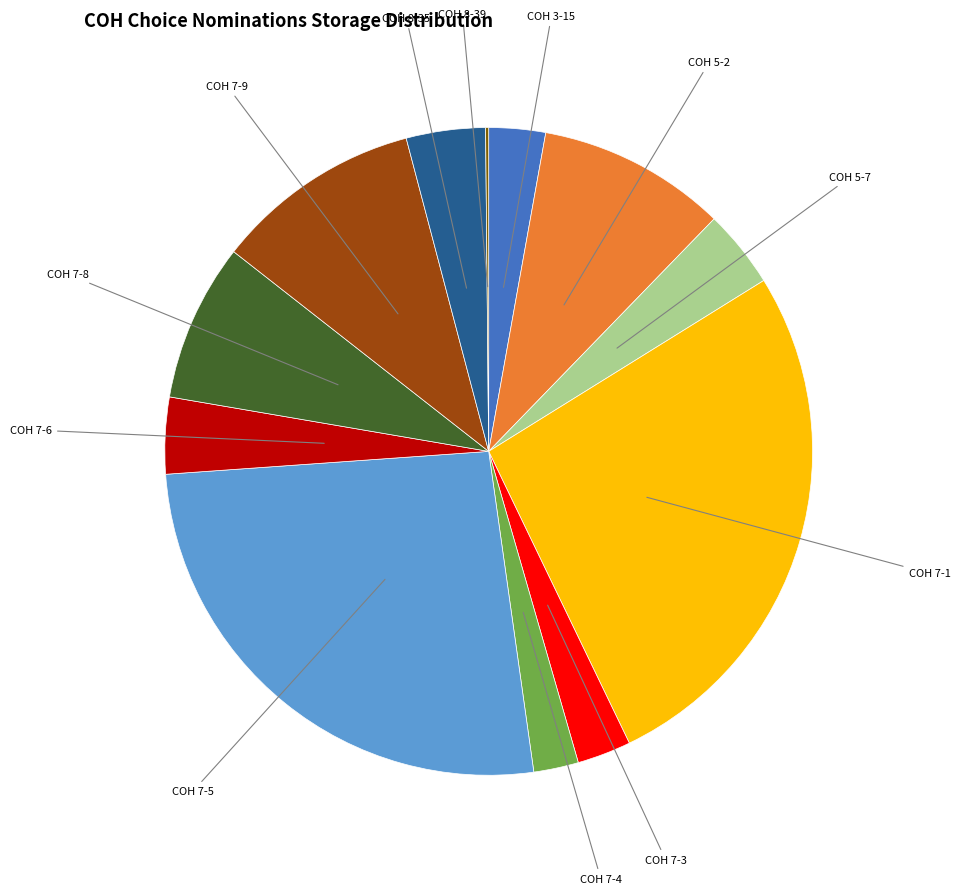

Is there a majority slice in this chart?

No